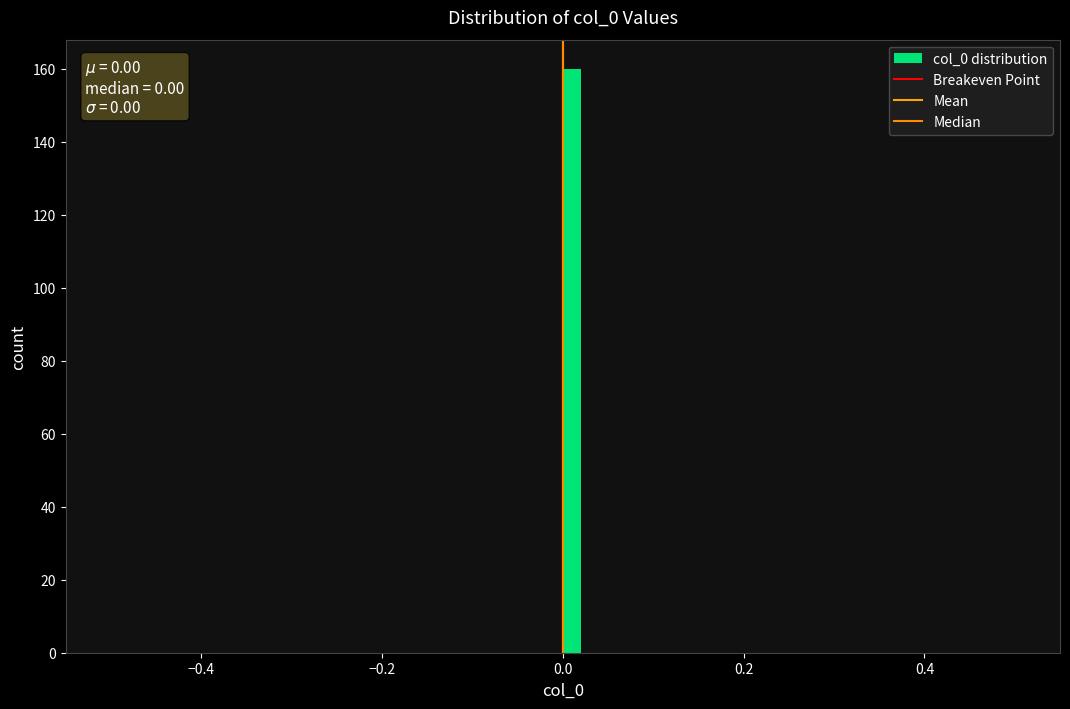

Around what value on the x-axis is the tallest bar? Give the approximate position of its centre, as read against the axis.

0.02